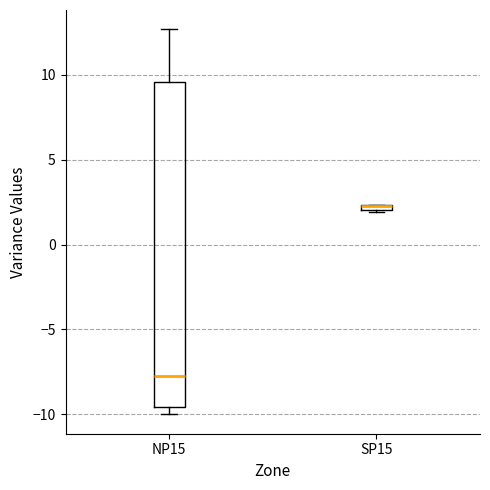

Where does the upper whisker of the box for NP15 end on the y-axis? The values are not printed on the chart, so give them approximately, as read against the axis.

12.5